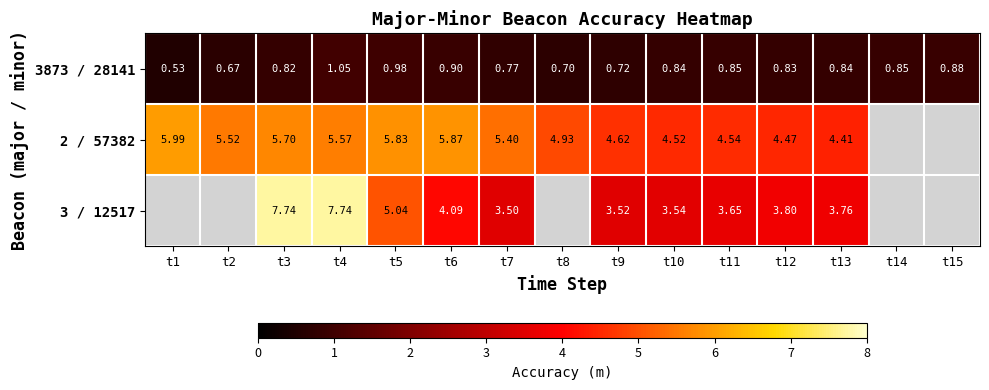

True or false: 2 / 57382 has a value of 4.9 at t8.

True